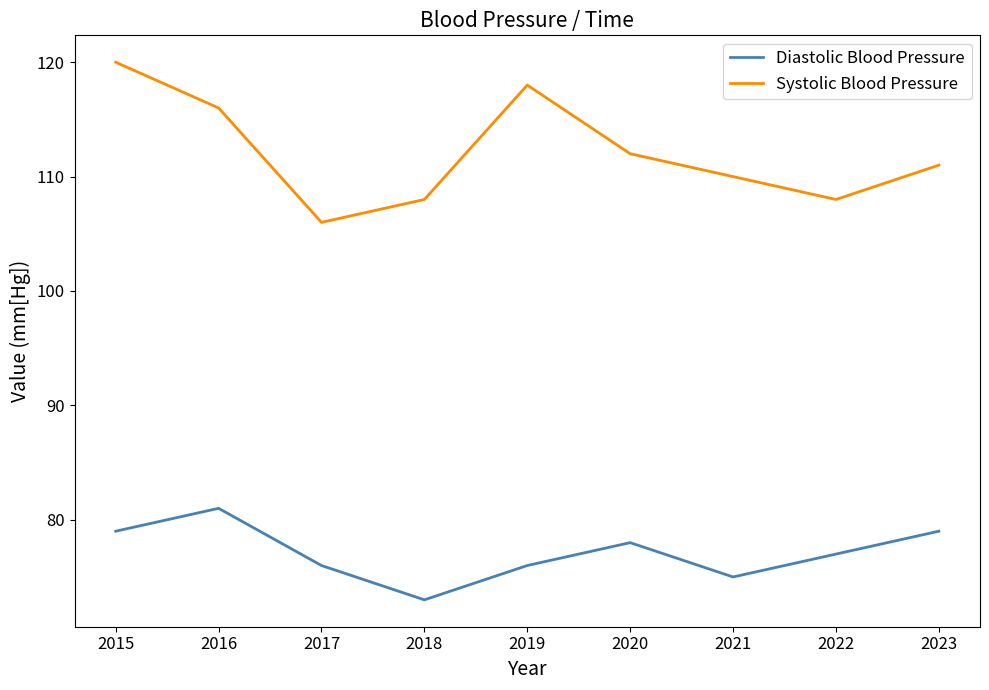

List the series in order of their peak value, highest first.

Systolic Blood Pressure, Diastolic Blood Pressure